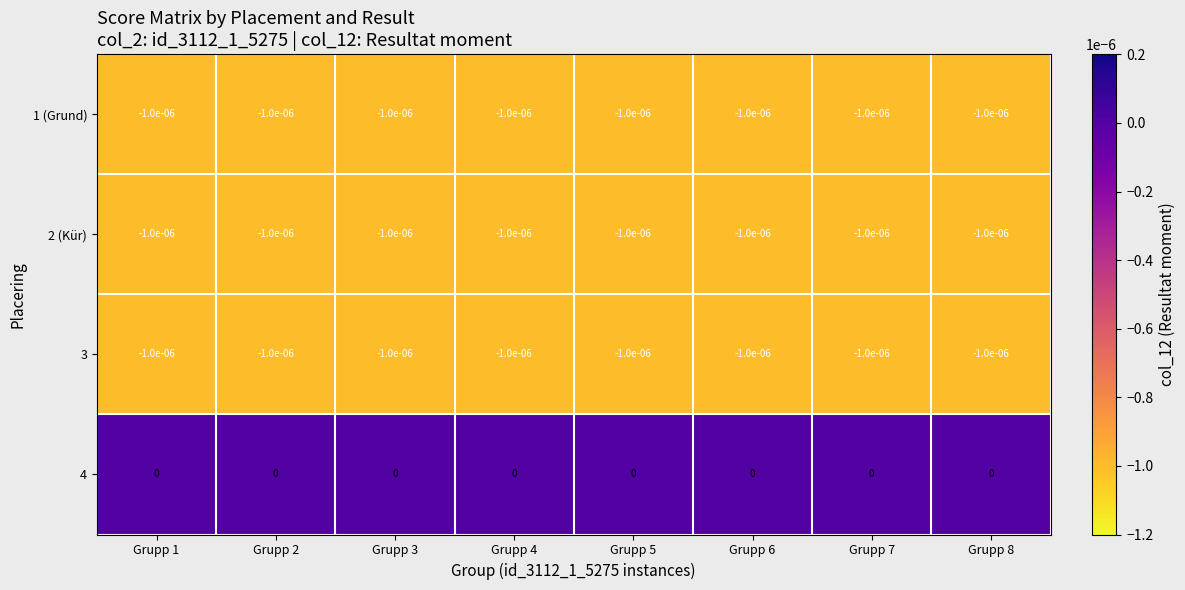

The value of 4 at Grupp 5 is 0.0. True or false?

True